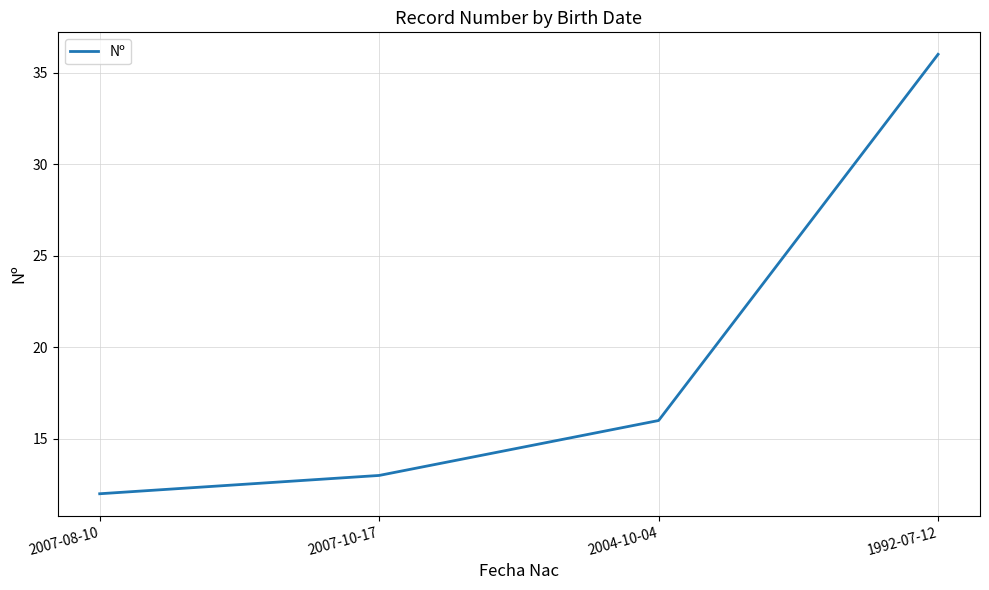

At which category does the chart reach its minimum across all series?

2007-08-10